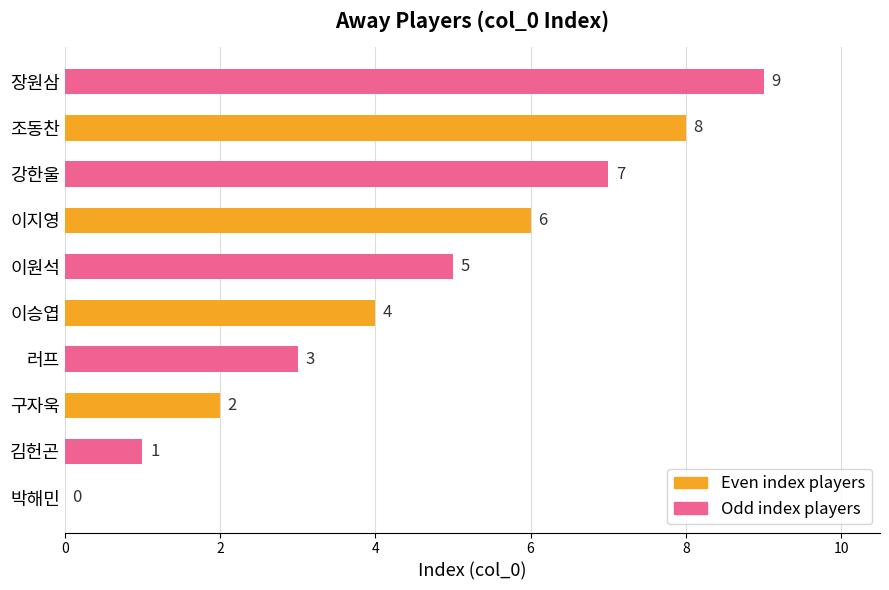

Count the number of data series in this chart.

1